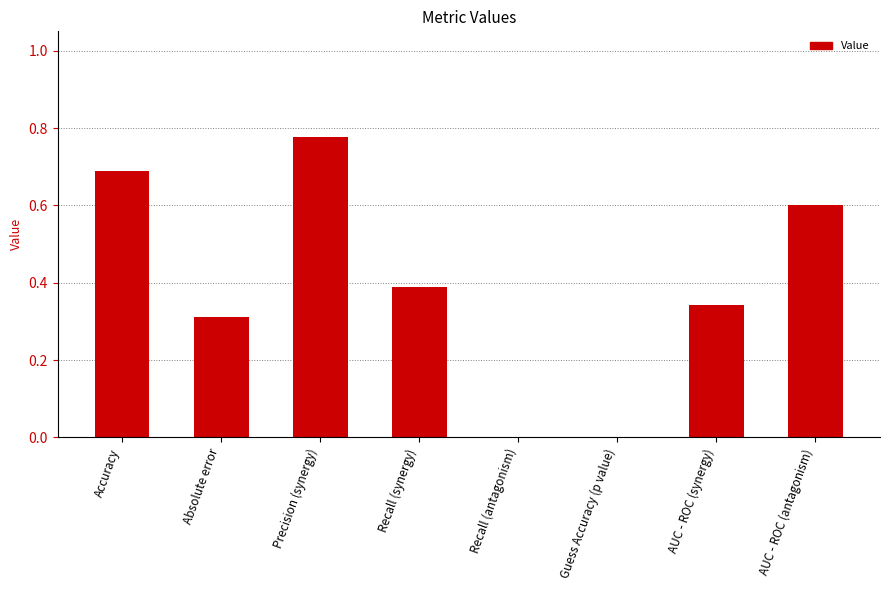

The value at Guess Accuracy (p value) is 0.0. True or false?

True